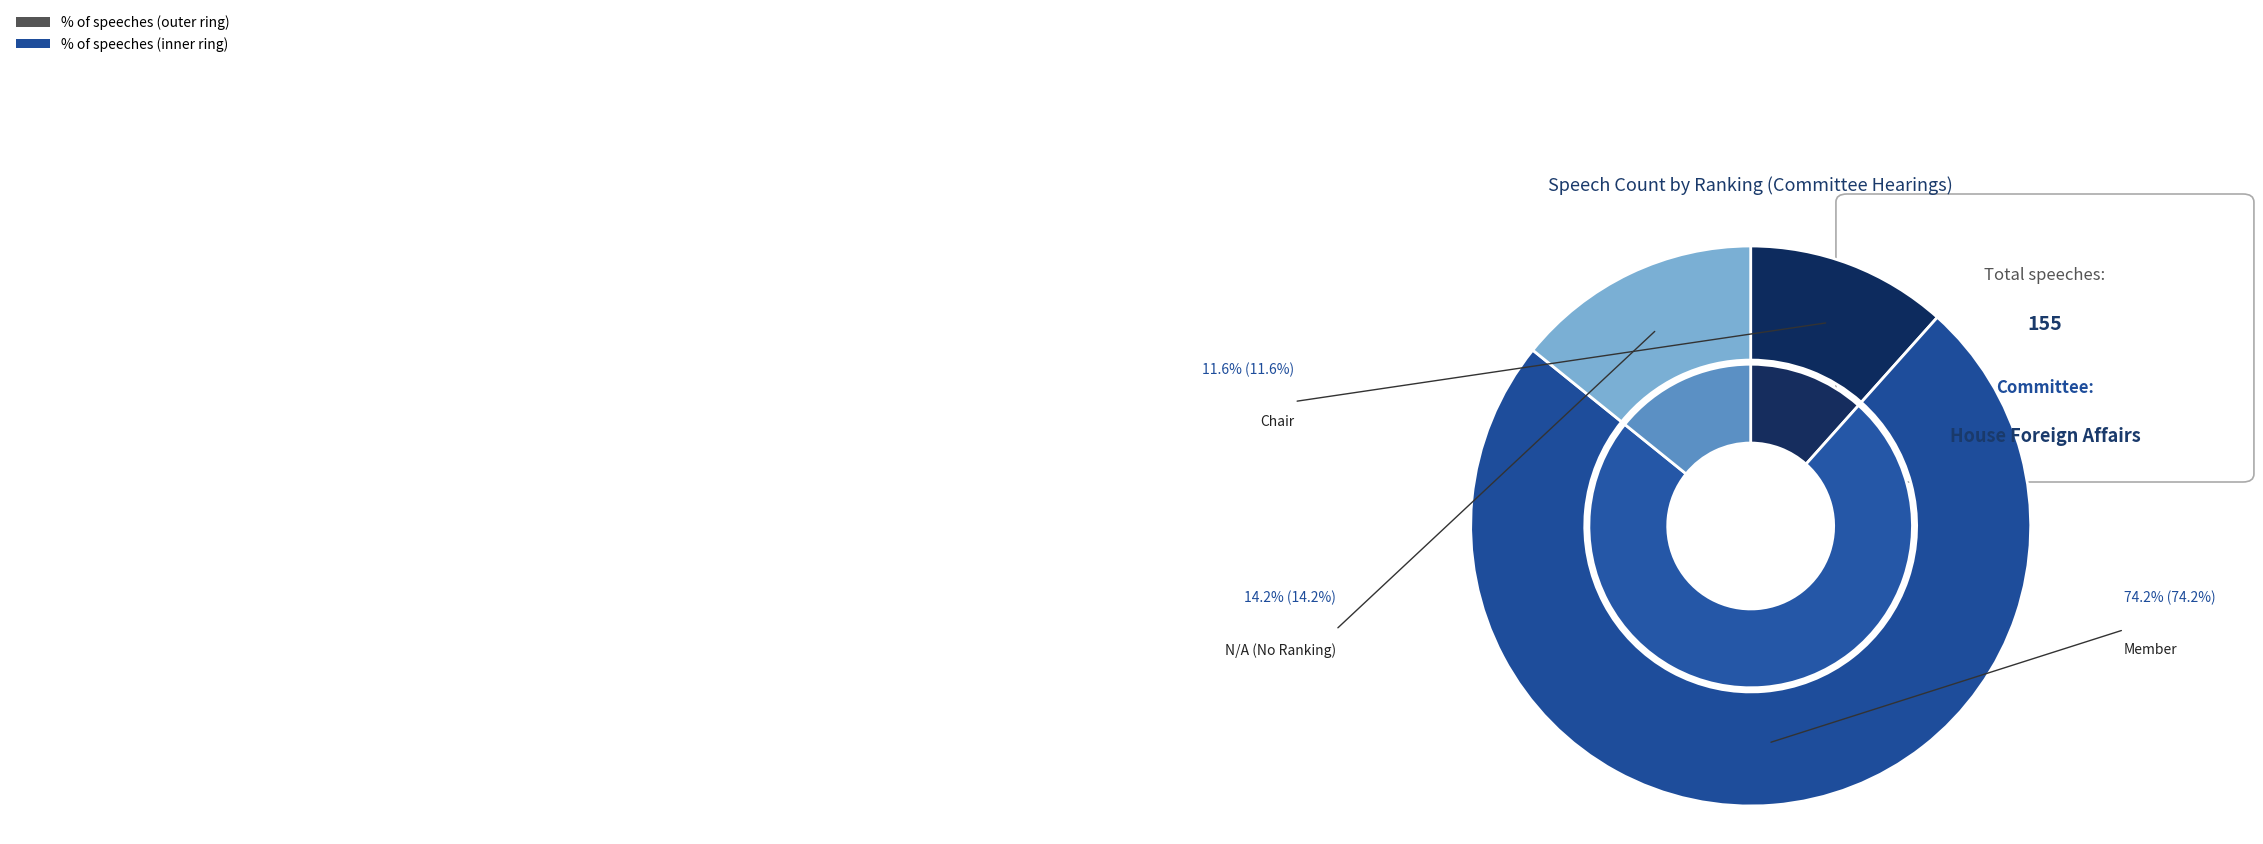

Between N/A and Chair, which is larger?

N/A